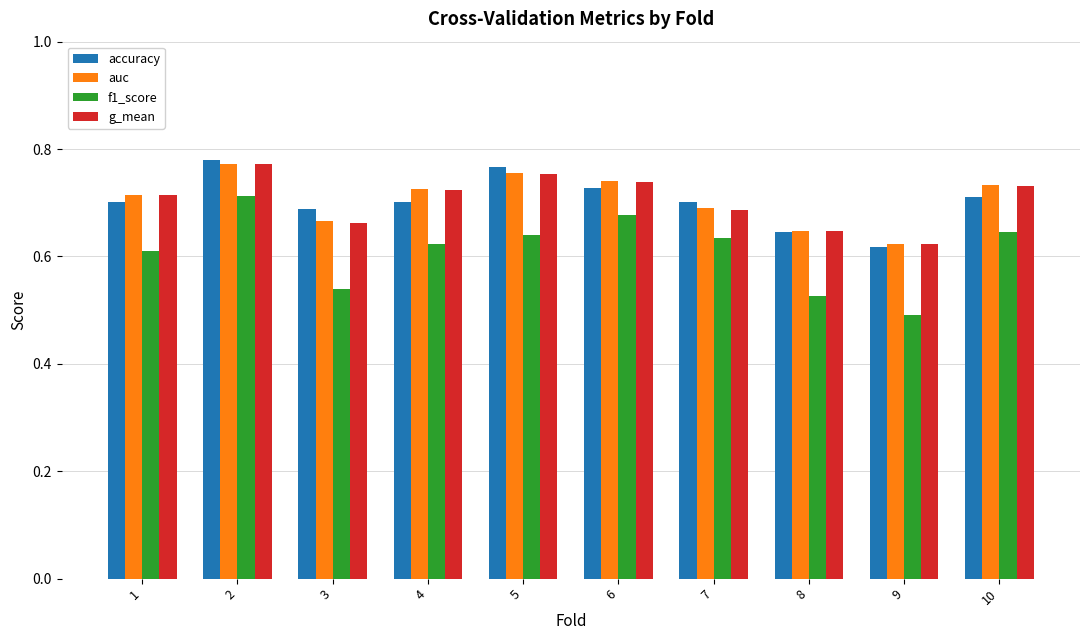

How many bars are there in each group?

4